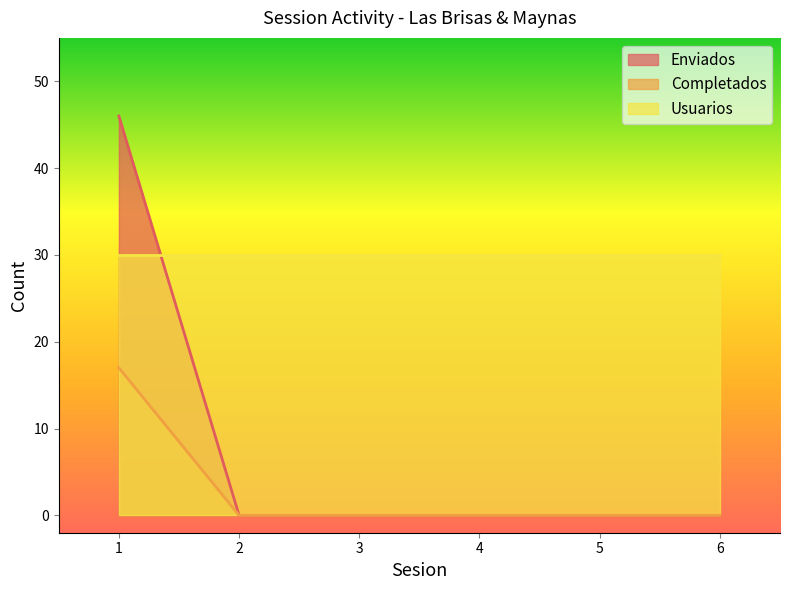

True or false: Enviados and Completados intersect in this chart.

False